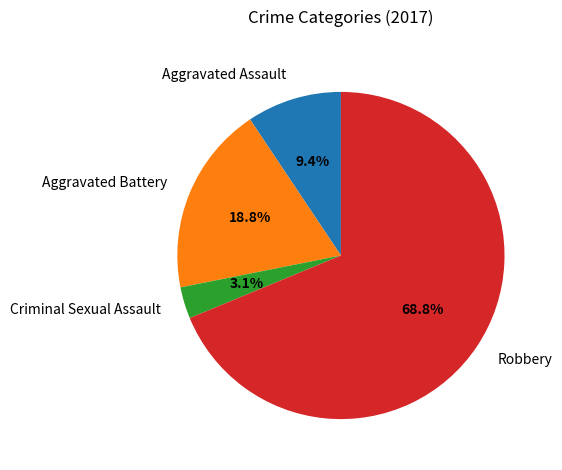

What percentage is the Aggravated Battery slice, to the nearest percent?

19%